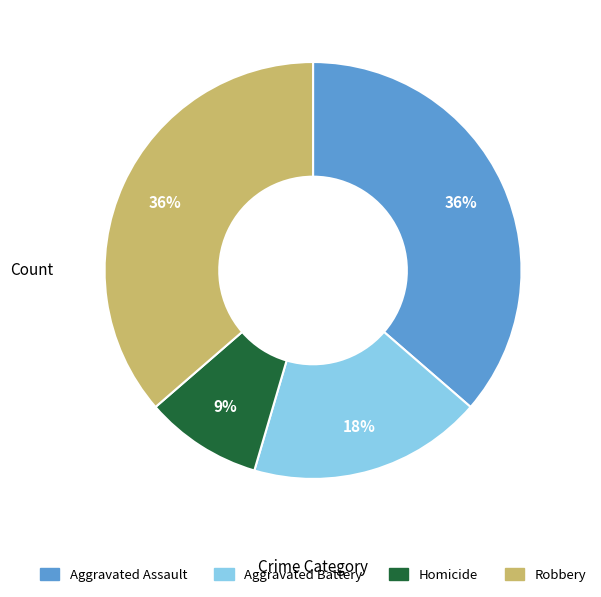

To the nearest percent, what is the difference between the largest and smallest slice percentages?

27%